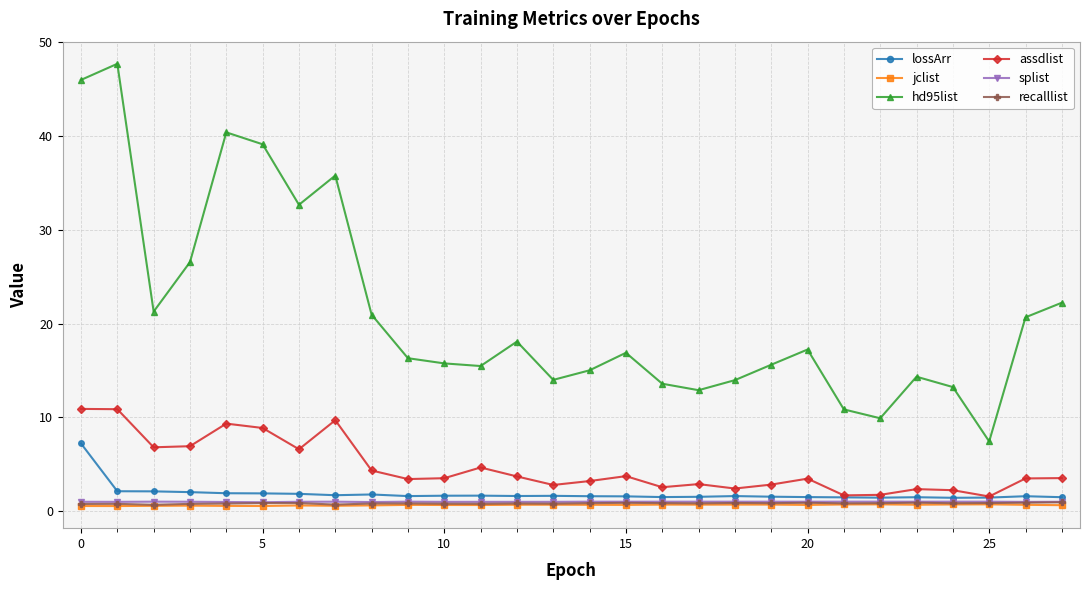

Count the number of categories in the chart.

28